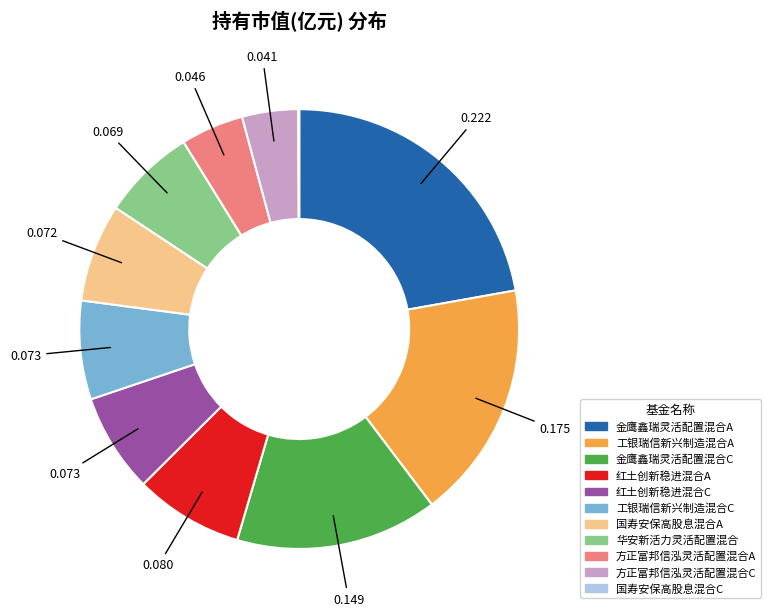

Combined, do 工银瑞信新兴制造混合C and 国寿安保高股息混合A account for over 50%?

No